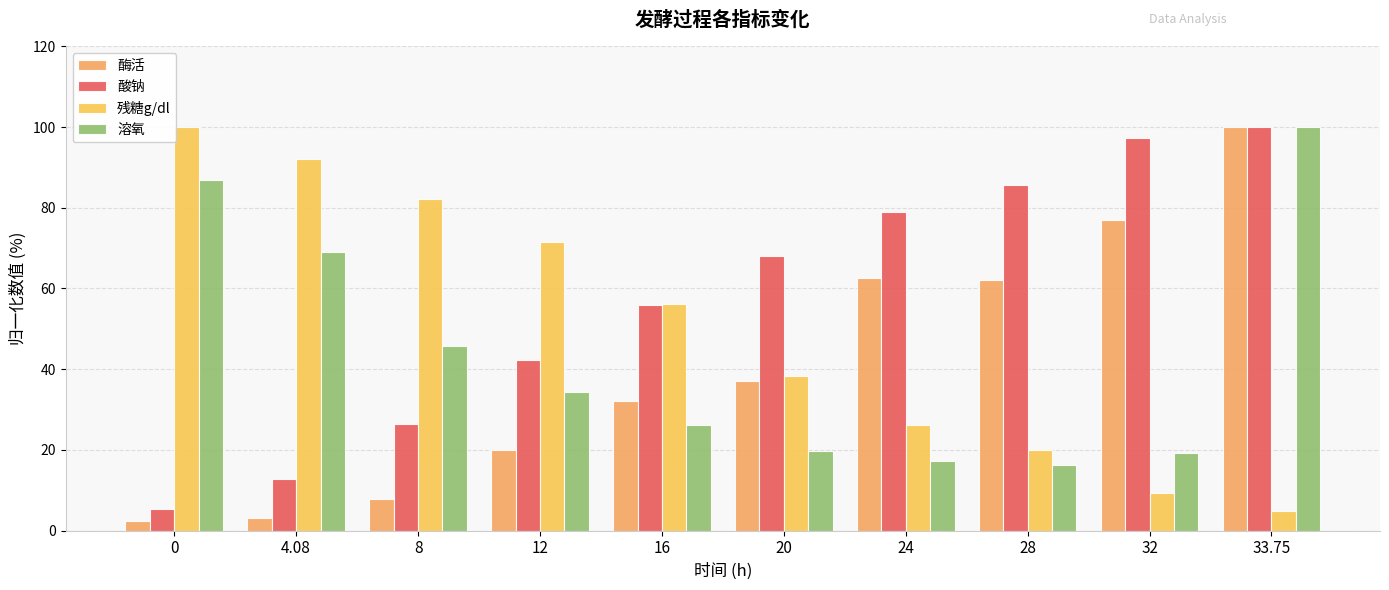

What is the total value across all series at 16?

170.1